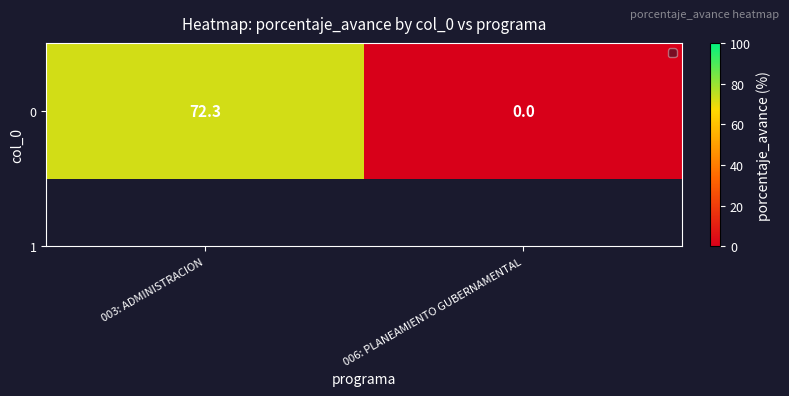

Rank the categories by value from lowest to highest.

006: PLANEAMIENTO GUBERNAMENTAL, 003: ADMINISTRACION